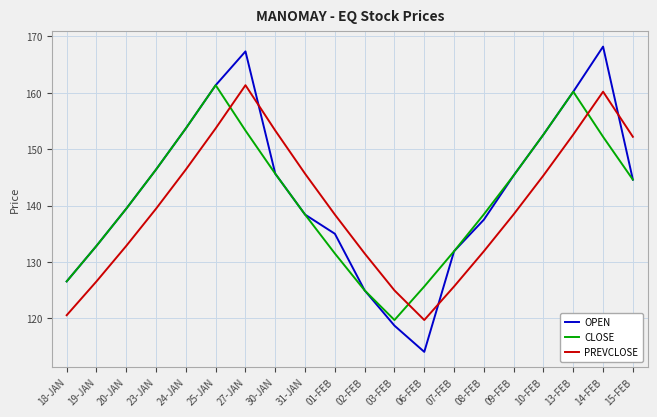

Is it true that PREVCLOSE equals 209.4 at 07-FEB?

False